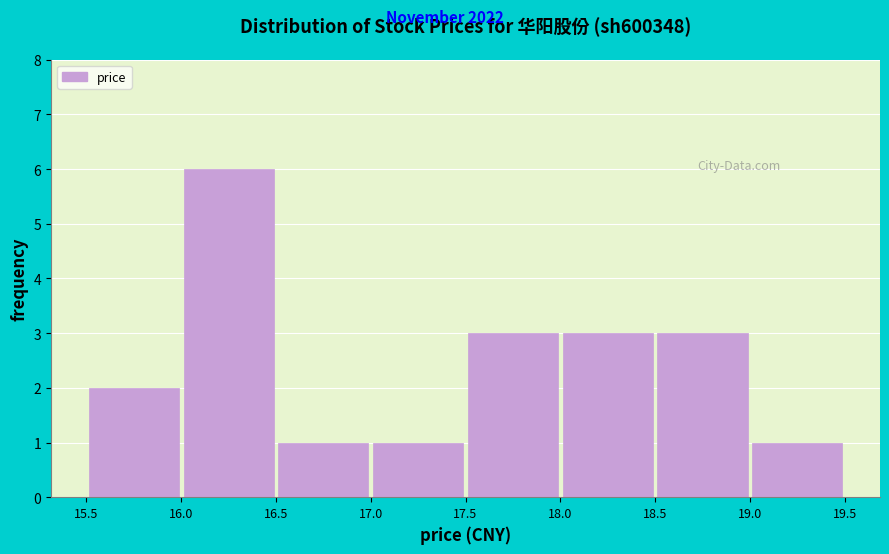

Reading left to right, transcribe this chart: for each bar, give the range it covers on the x-axis and its height. The values are not printed on the chart, so give them approximately, as read against the axis.

15.5 to 16.0: 2
16.0 to 16.5: 6
16.5 to 17.0: 1
17.0 to 17.5: 1
17.5 to 18.0: 3
18.0 to 18.5: 3
18.5 to 19.0: 3
19.0 to 19.5: 1